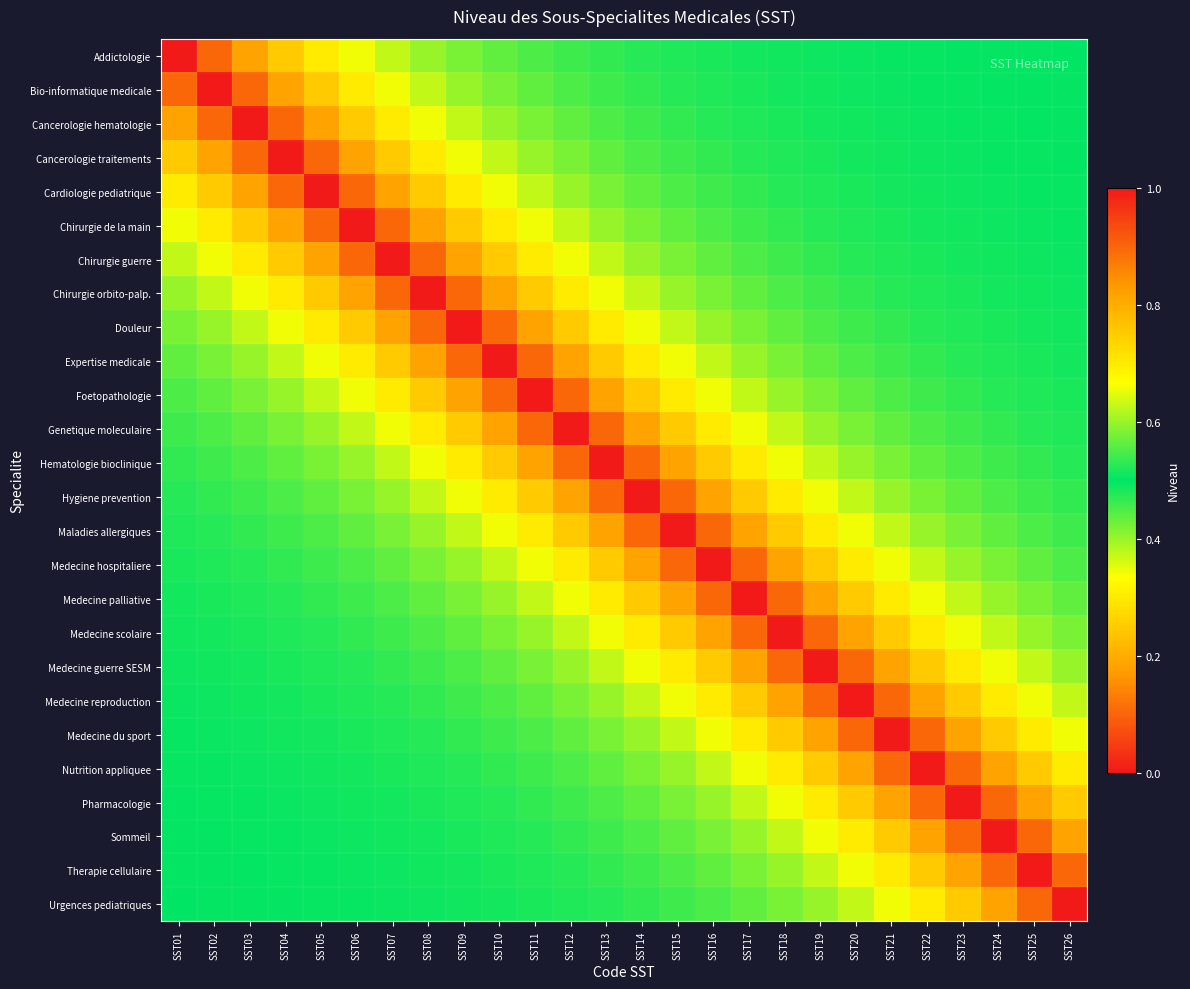

How many categories are shown in the chart?

26